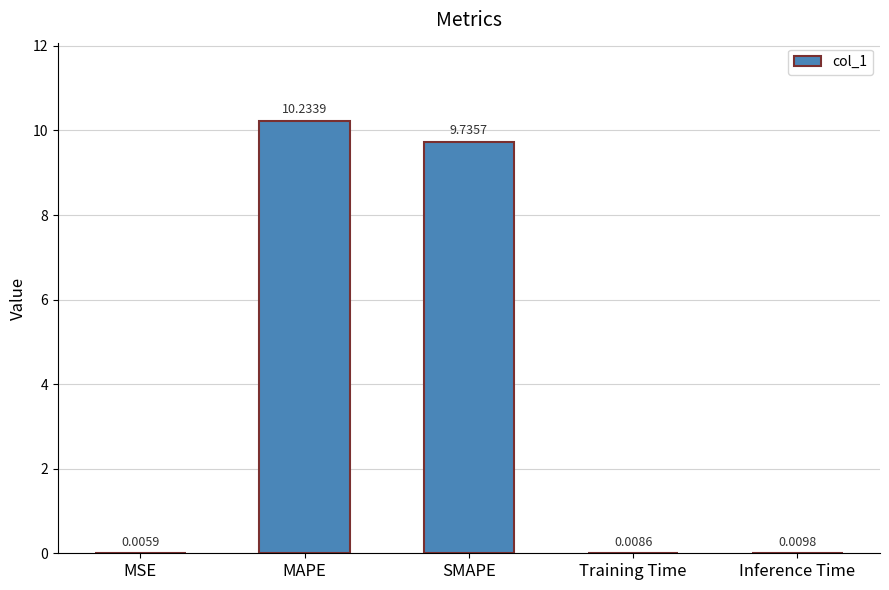

Where is the data nearest to the value 5?

SMAPE